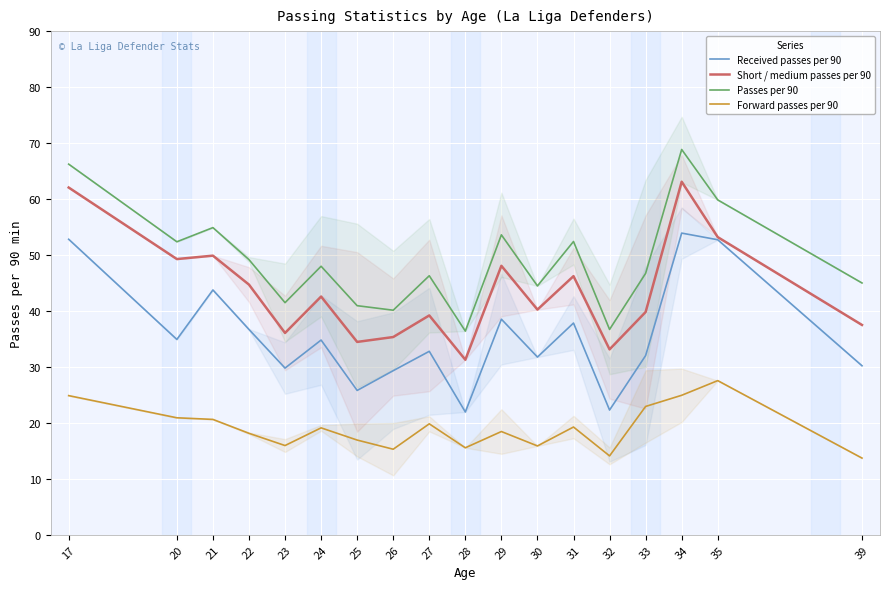

The Passes per 90 series shows 46.7 at 33. True or false?

True